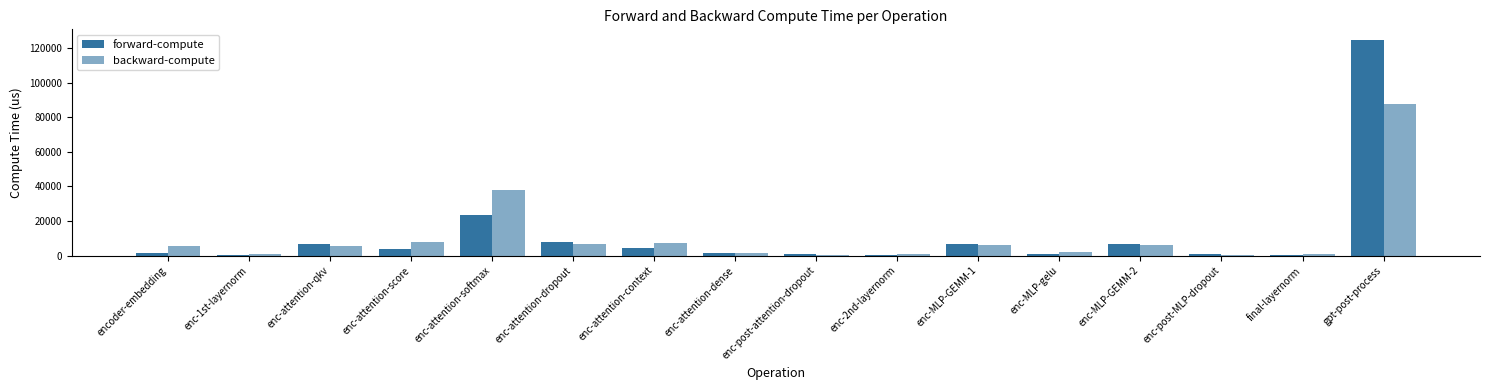

At which label is forward-compute closest to 62456?

enc-attention-softmax